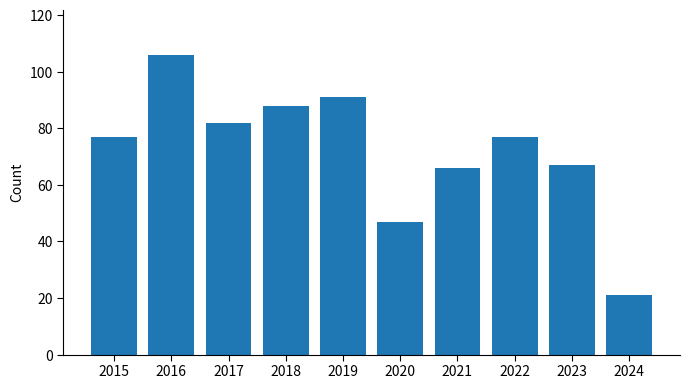

The chart shows a value of 47 at 2020. True or false?

True